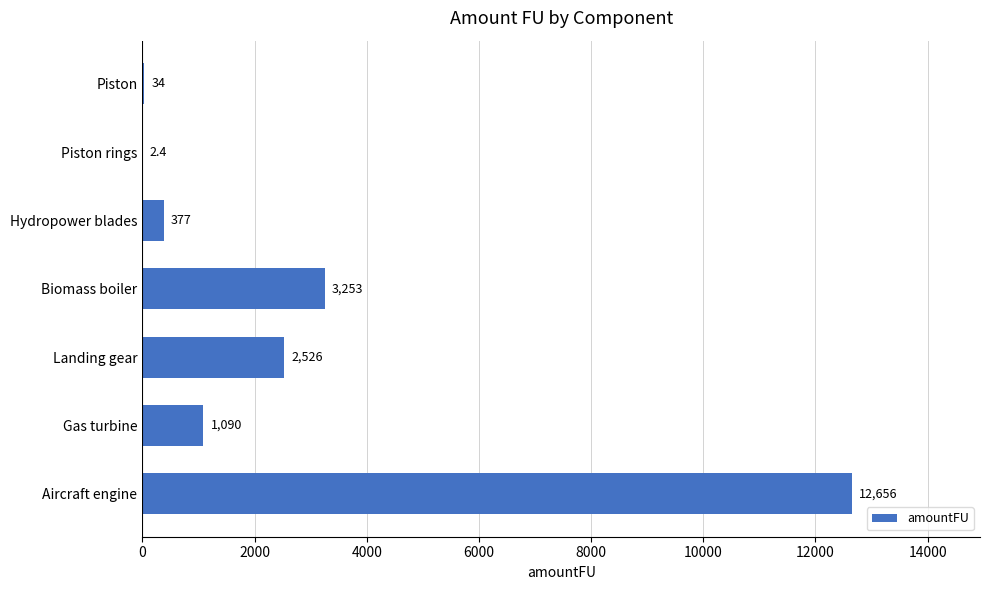

Are the bars horizontal?

Yes